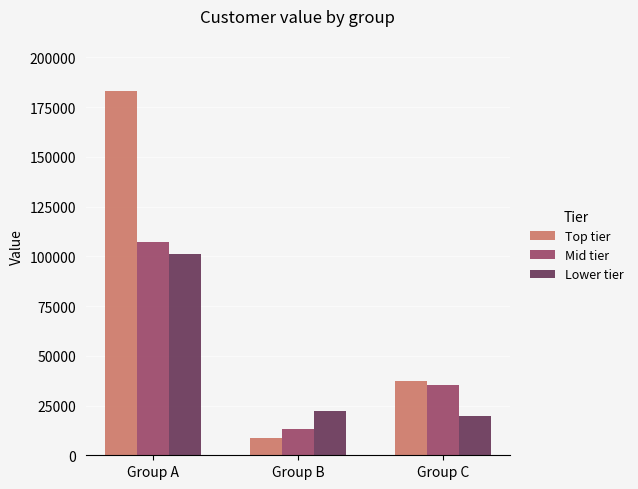

What is the minimum value for Top tier?

8597